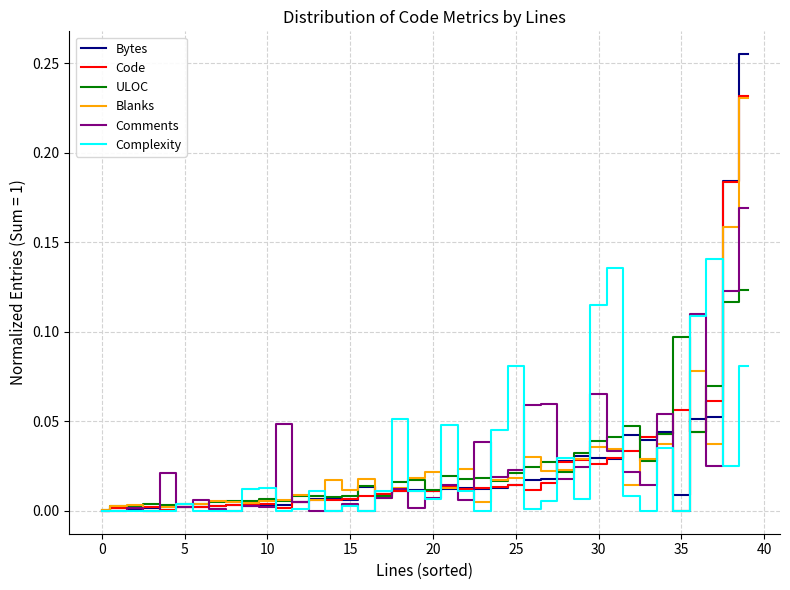

Which series has the widest spread of values?

Bytes